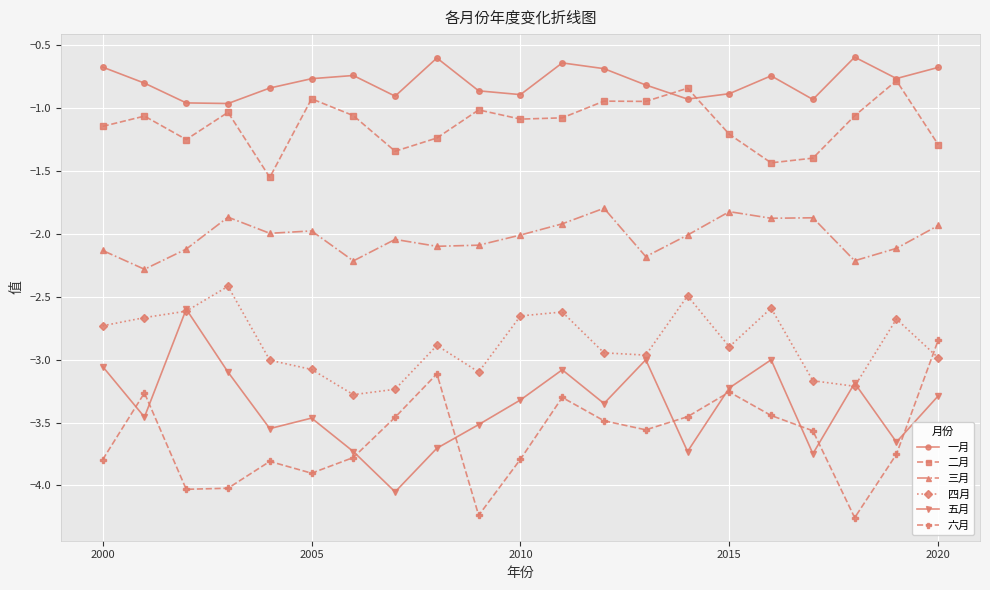

Which series has the largest total across all categories?

一月